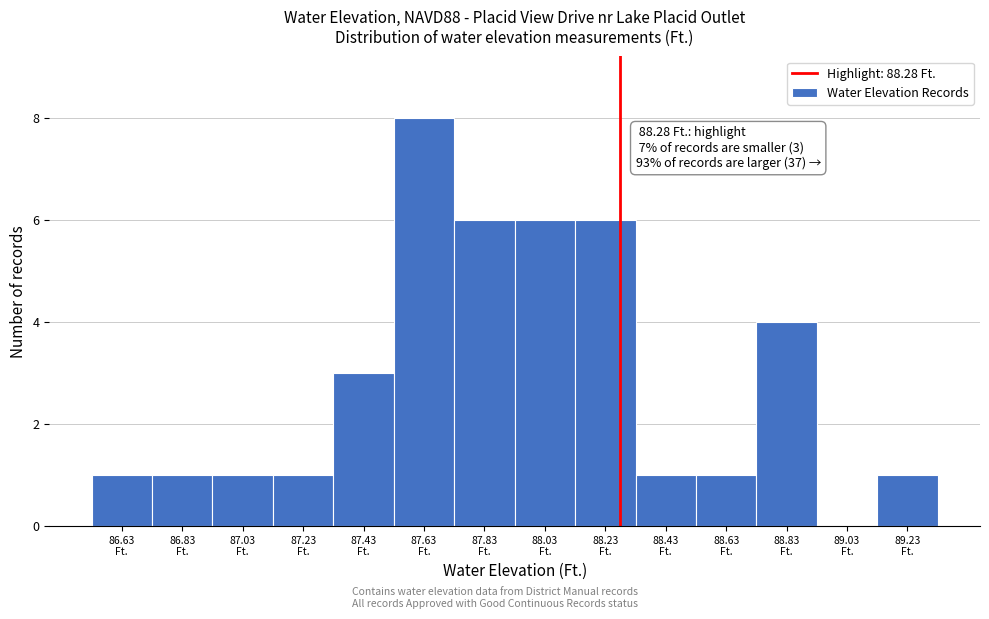

Which range on the x-axis has the tallest bar?

87.53 to 87.73